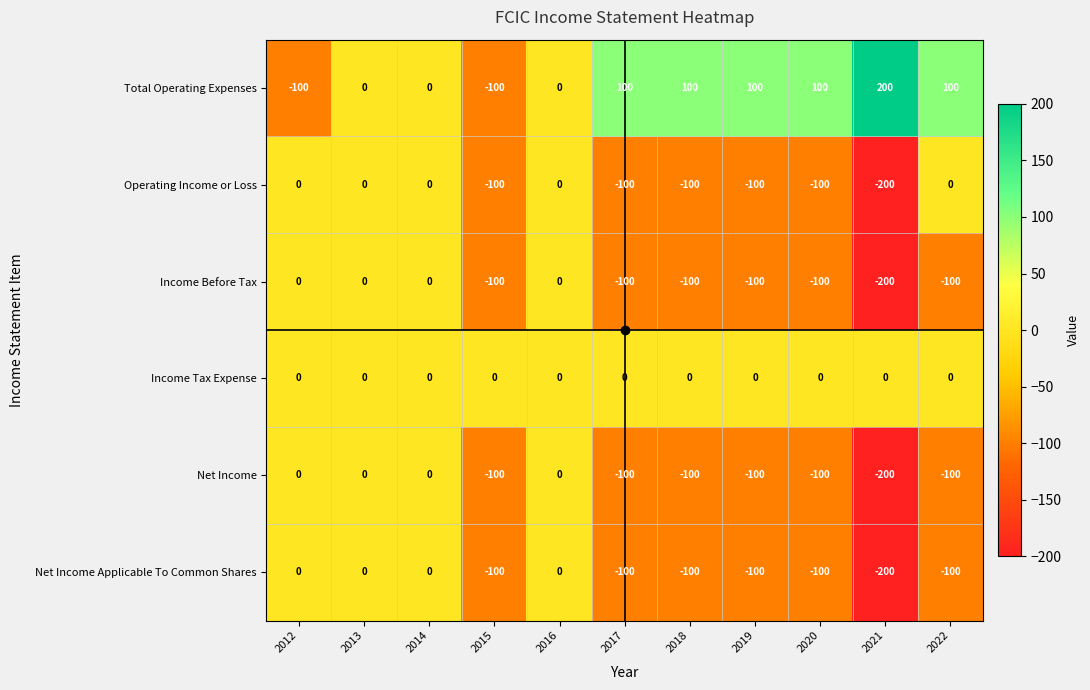

The value of Total Operating Expenses at 2014 is 0. True or false?

True